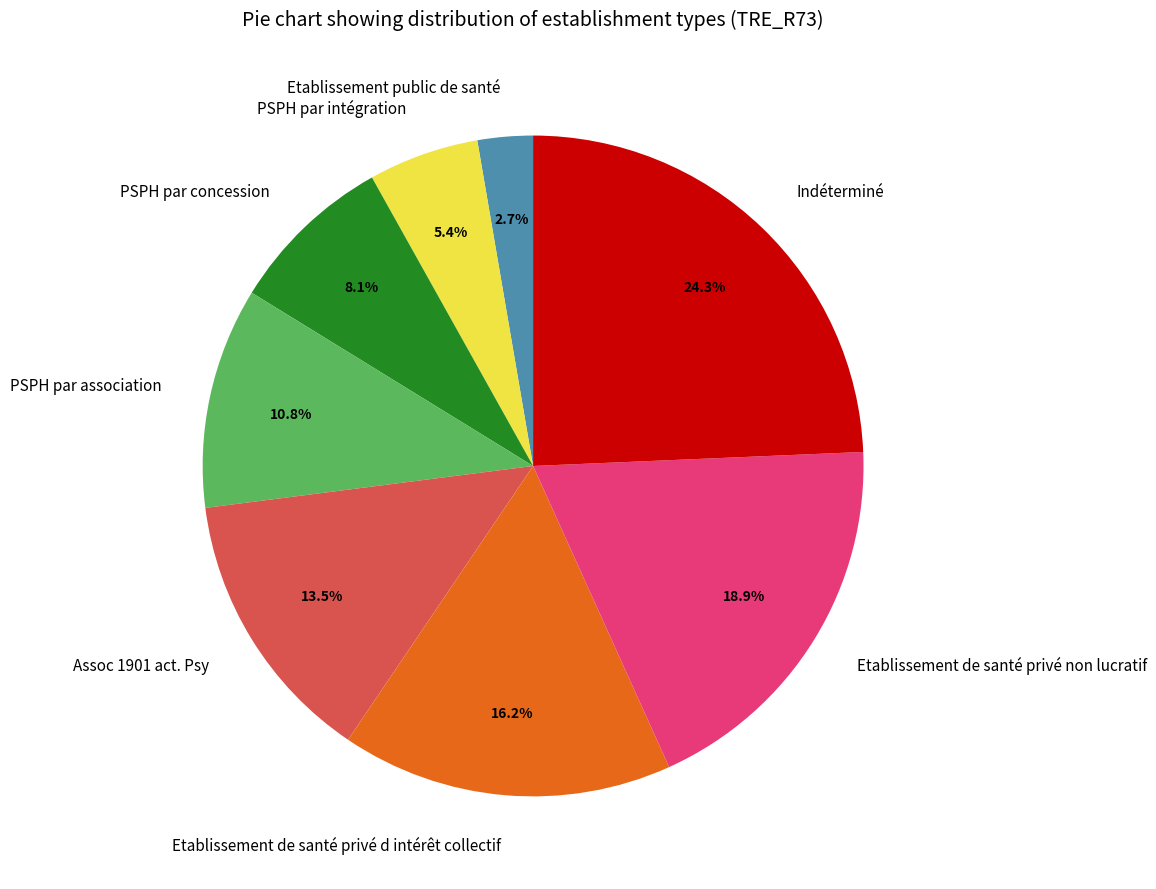

To the nearest percent, what percentage of the pie is PSPH par concession?

8%